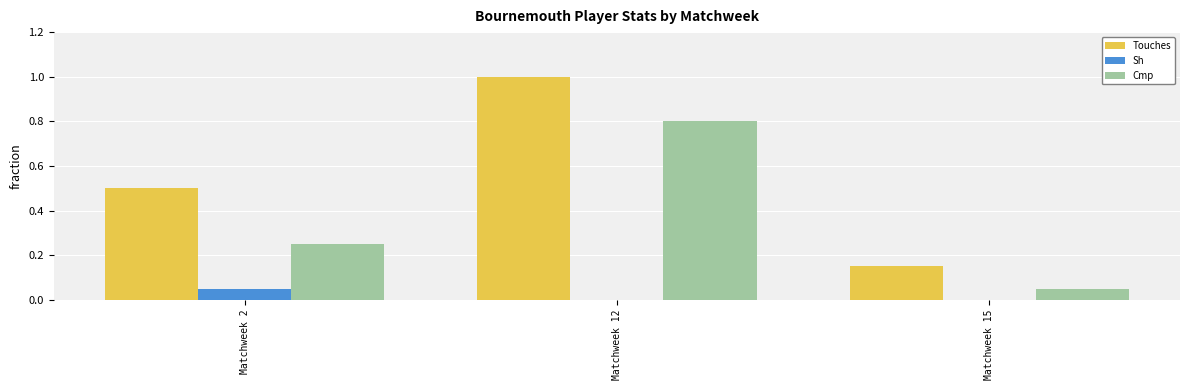

What is the sum of all Cmp values?

1.1